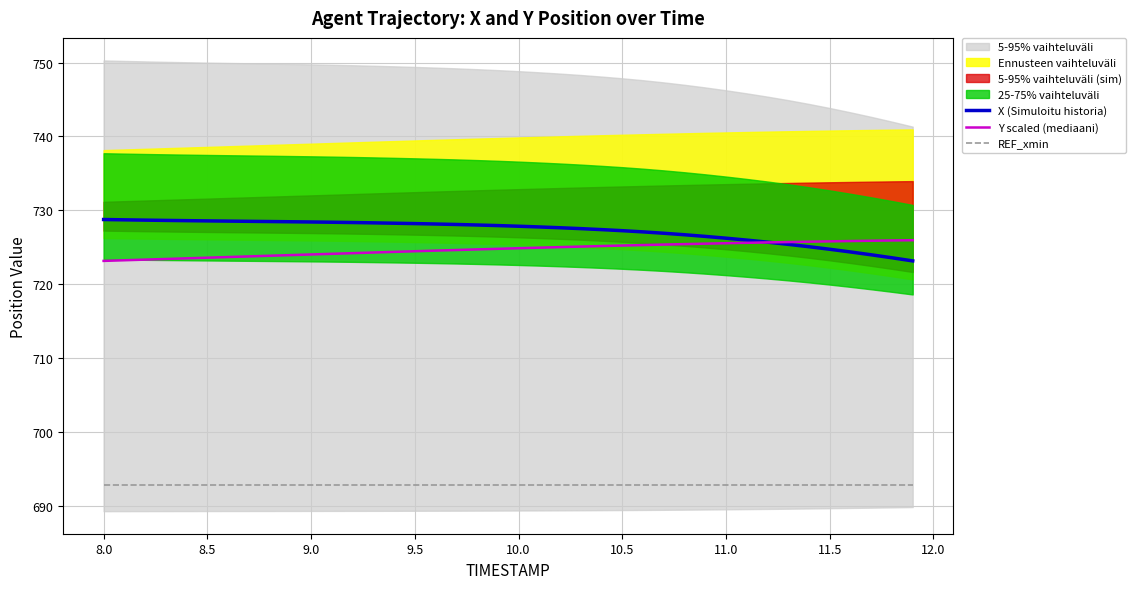

True or false: REF_xmin and X (Simuloitu historia) cross at least once.

False